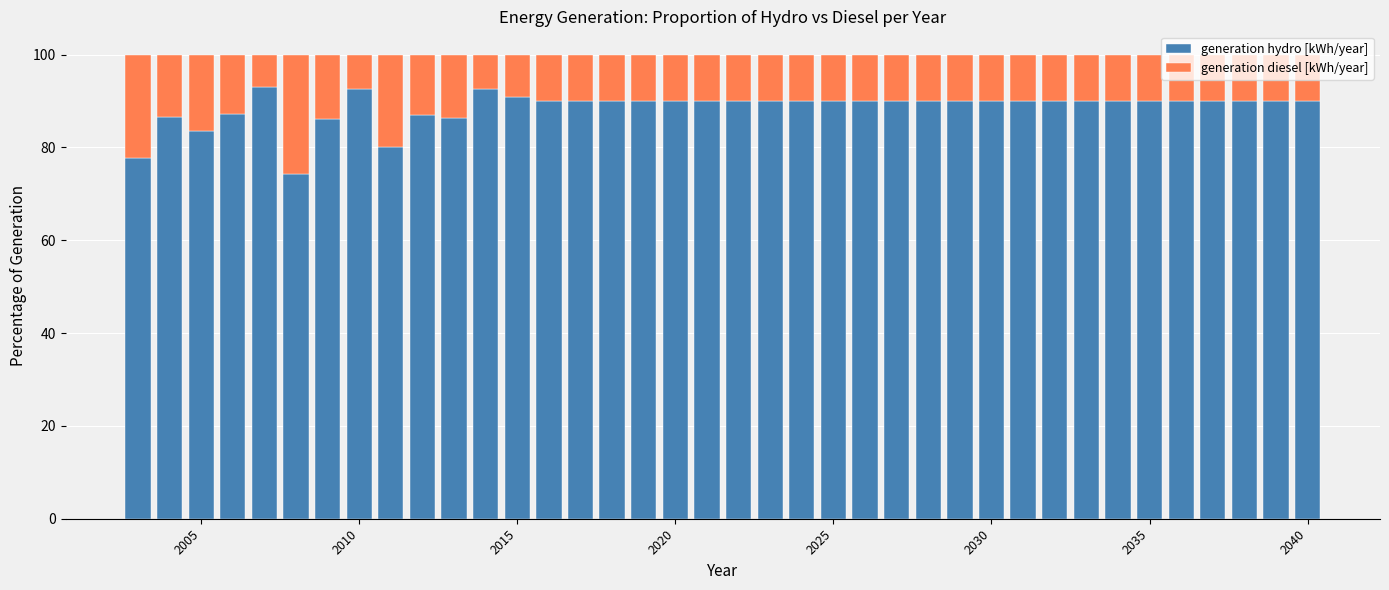

What is the lowest value of the generation hydro [kWh/year] series?

74.2